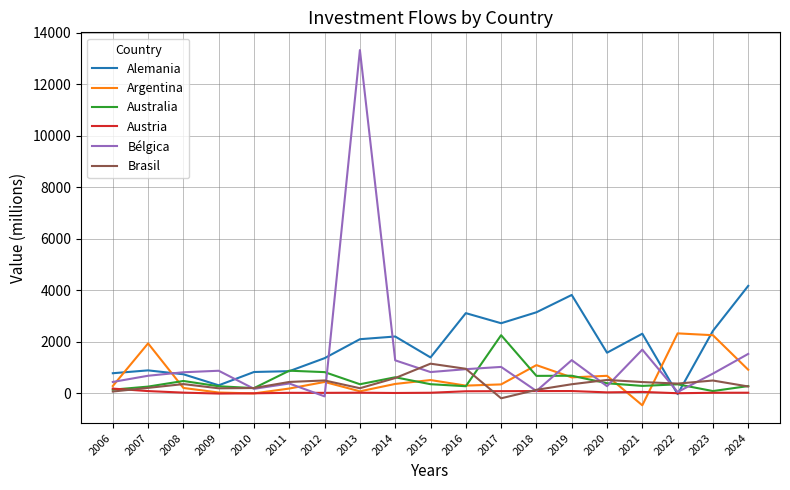

Is this an area chart (filled region under the line)?

No